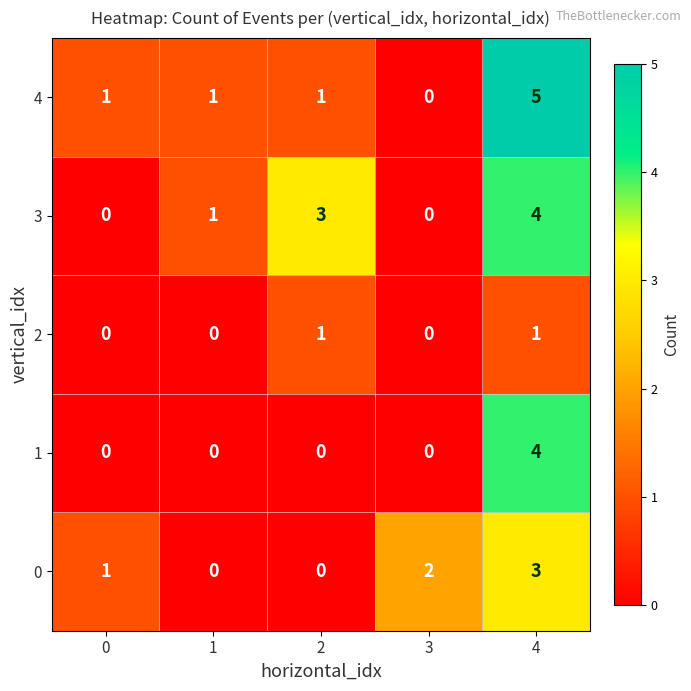

What is the total value across all series at 2?

5